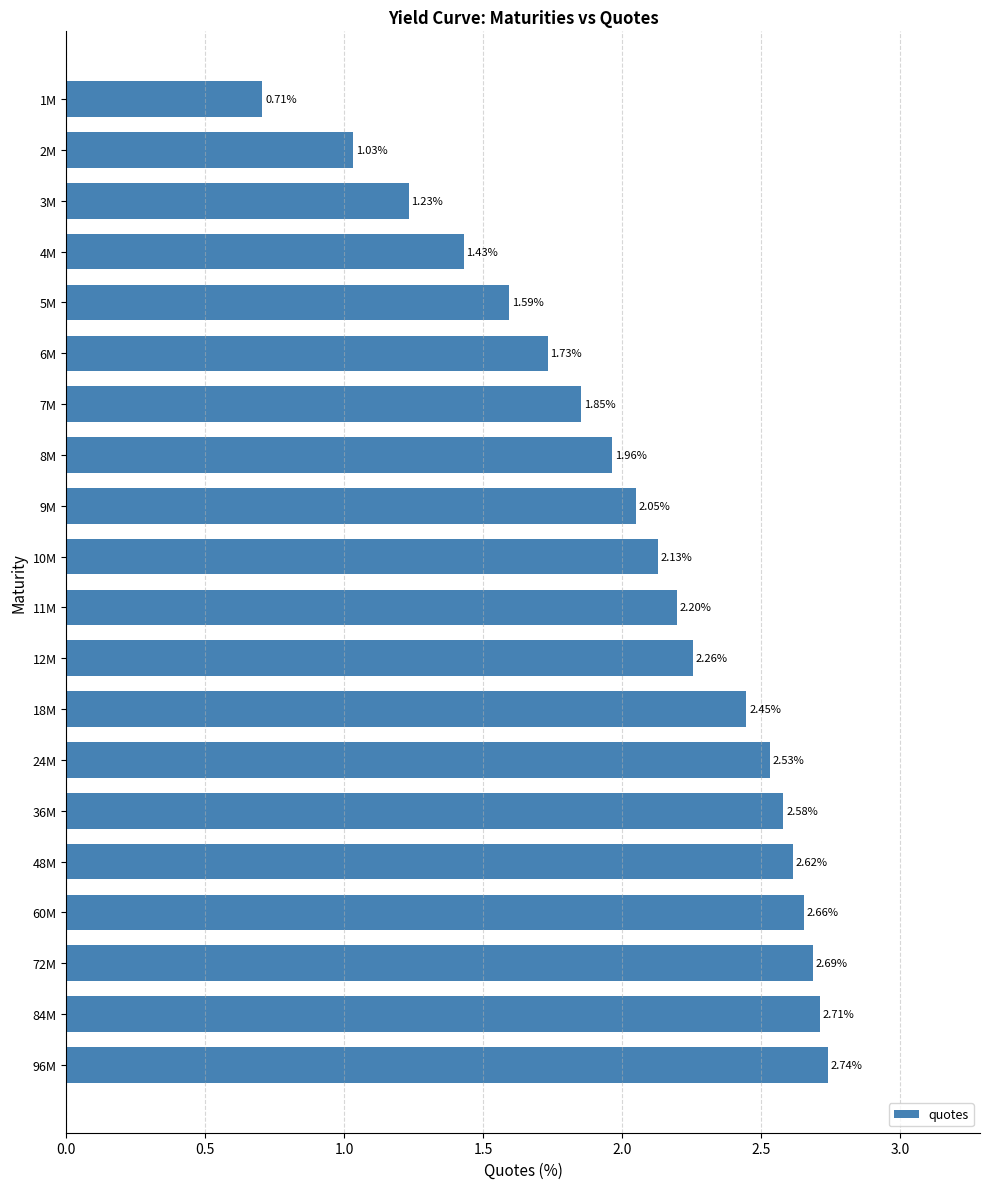

What is the difference between the values at 60M and 9M?

0.6